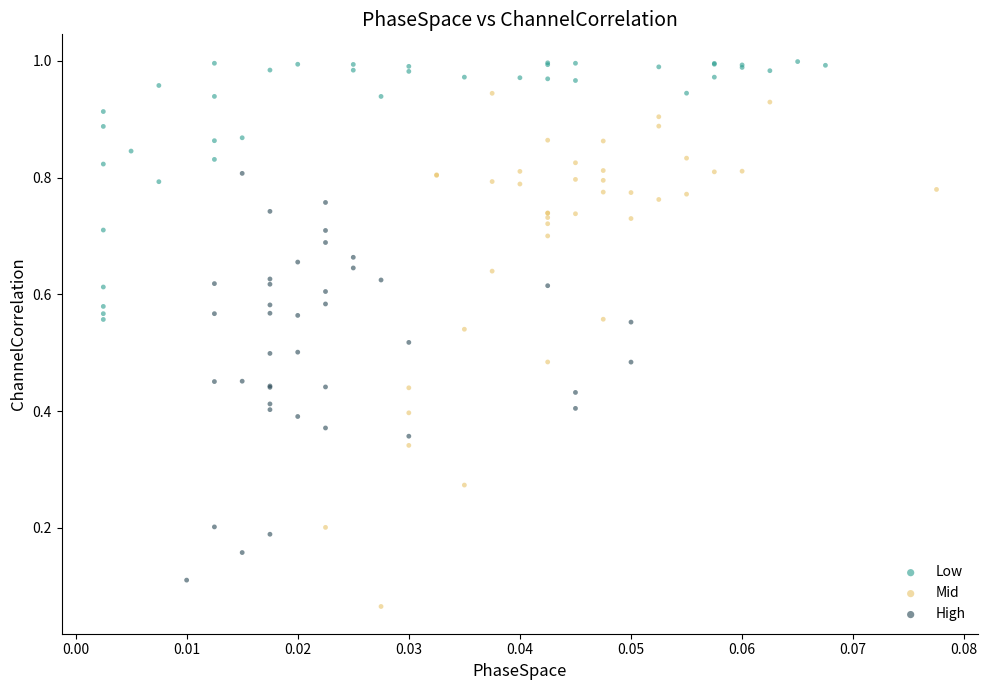

Which series reaches the maximum Y coordinate?

Low